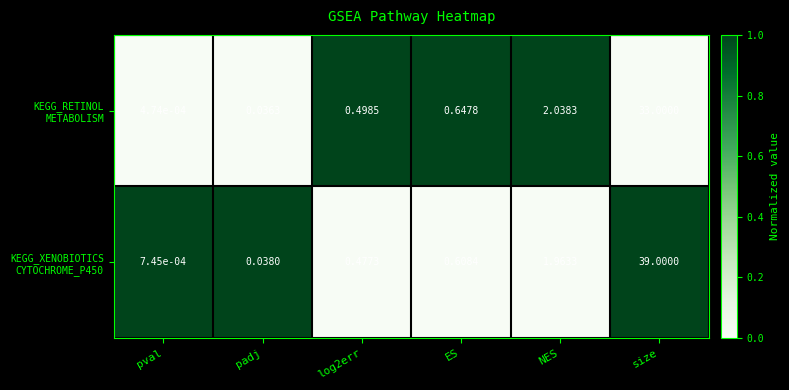

At which category is the sum across all series the highest?

size